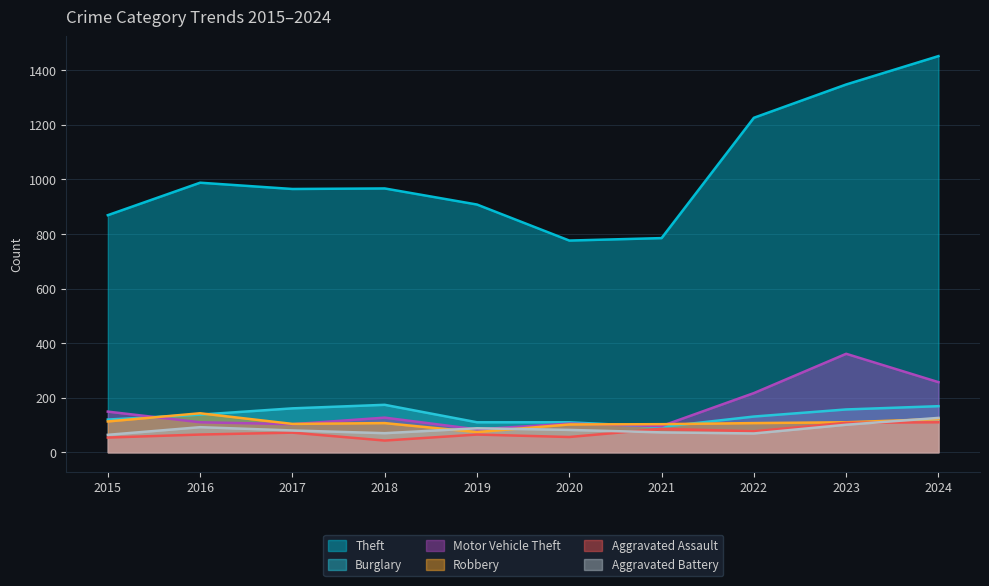

True or false: Theft has more than 1 points higher than both neighbors.

True